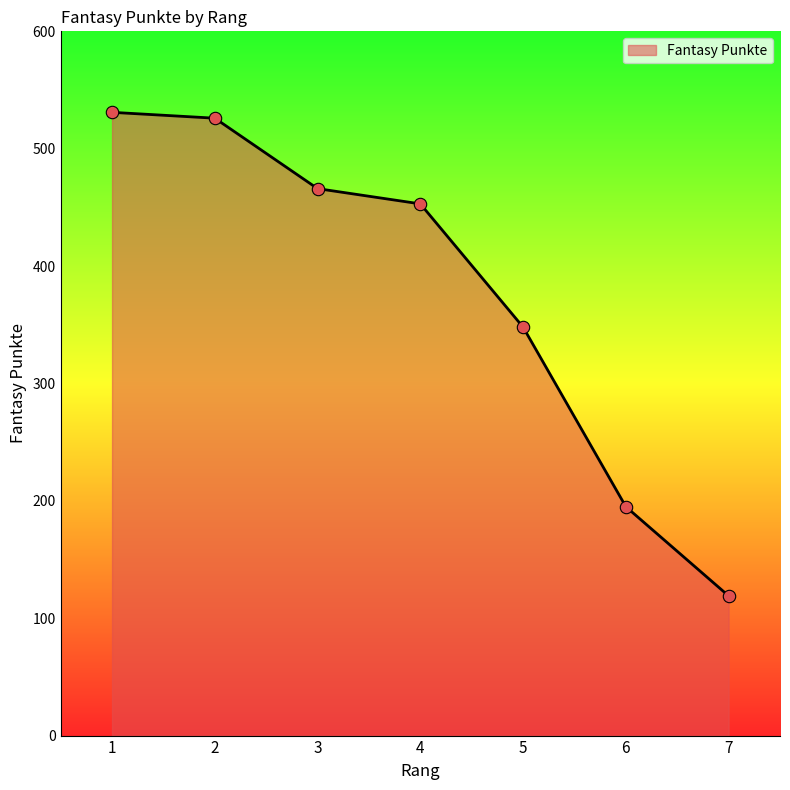

Between 6 and 7, which is larger?

6